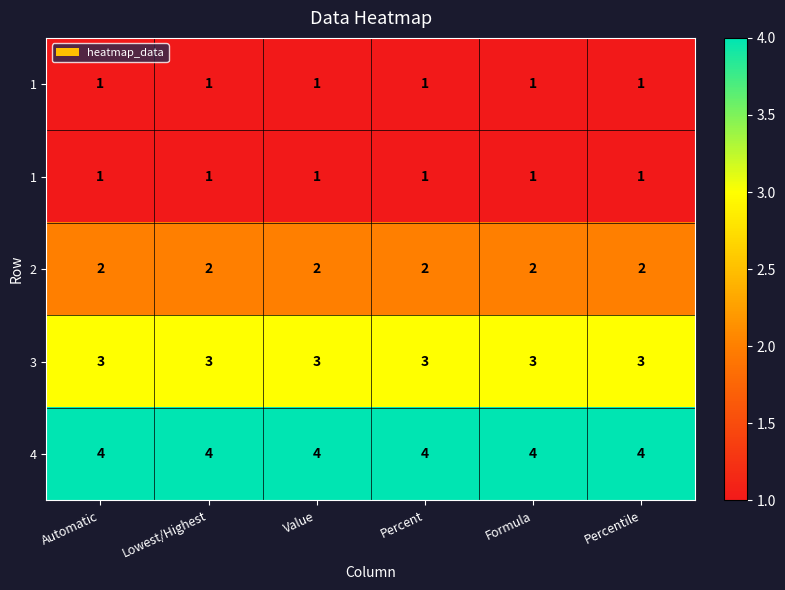

What is the difference between the highest and lowest values at Automatic?

3